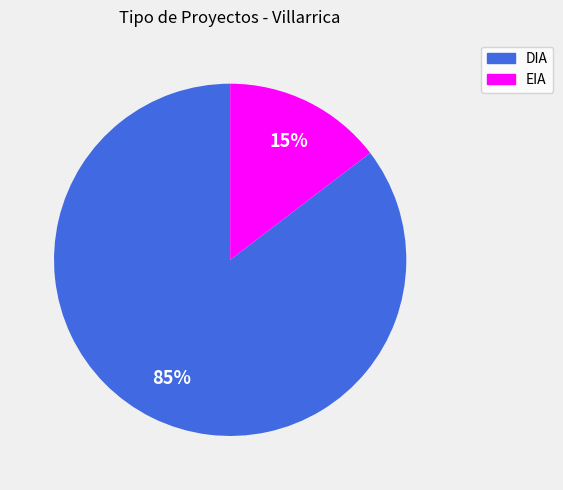

Count the number of slices in the pie.

2